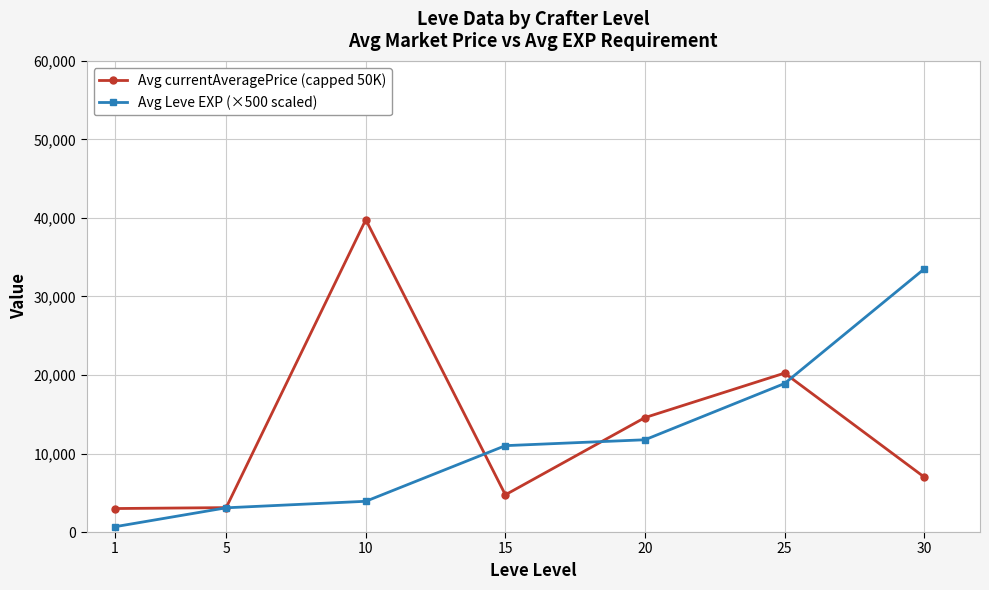

The value of Avg currentAveragePrice (capped 50K) at 10 is 39778. True or false?

True